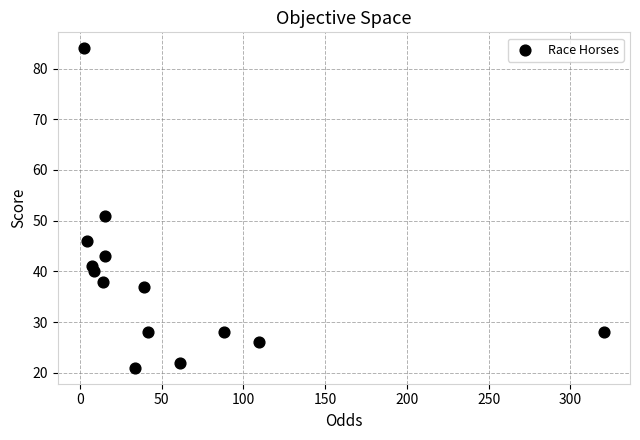

What is the range of Y values (max minus min)?

63